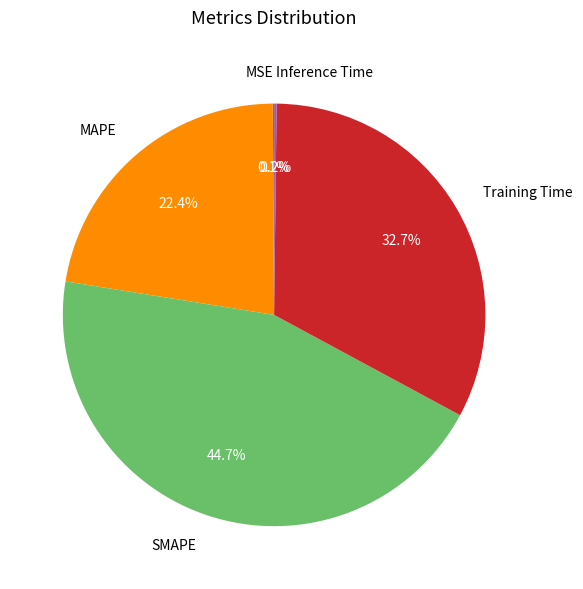

Is it true that MAPE is 22% of the pie?

True